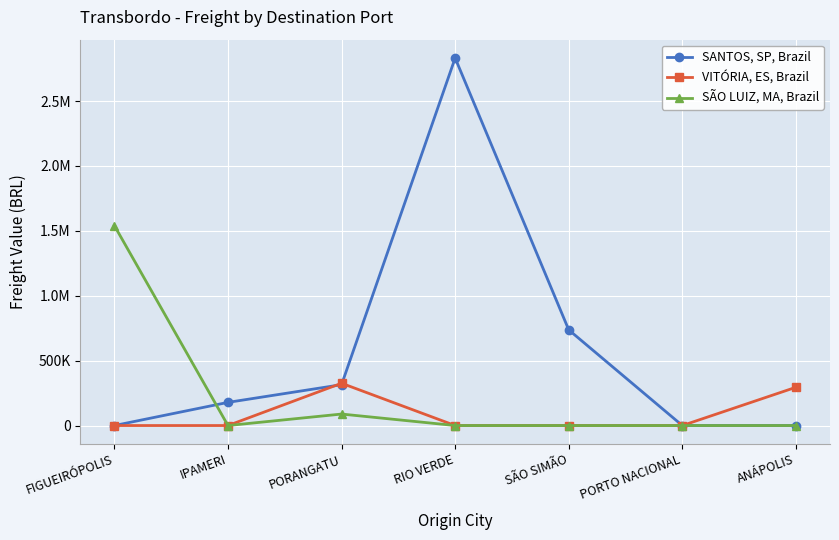

What is the difference between the maximum and minimum values in the VITÓRIA, ES, Brazil series?

325779.1